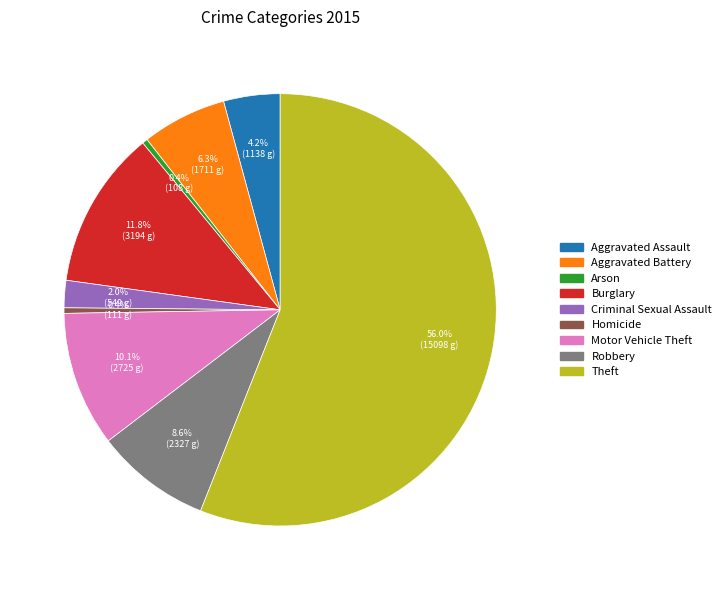

To the nearest percent, what is the difference between the Motor Vehicle Theft and Aggravated Battery slice percentages?

4%